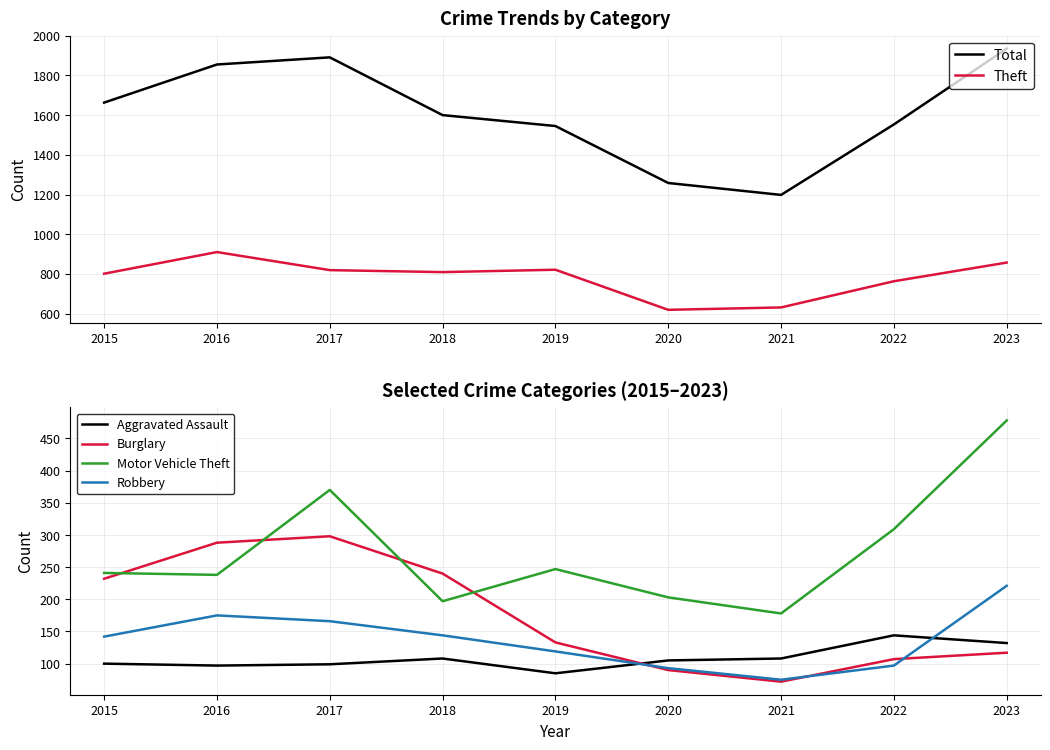

Which category has the highest value in the Theft series?

2016